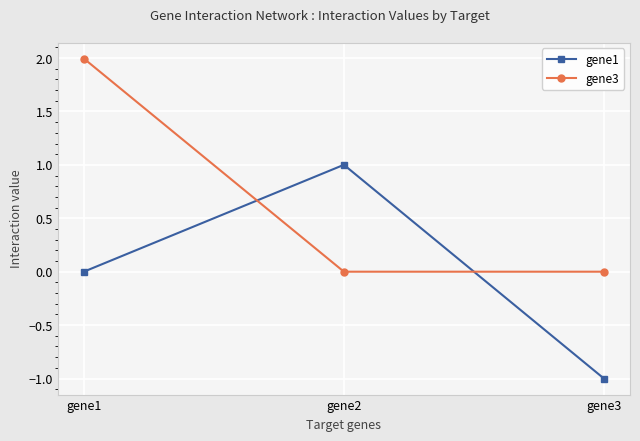

What is the sum of all gene3 values?

2.0